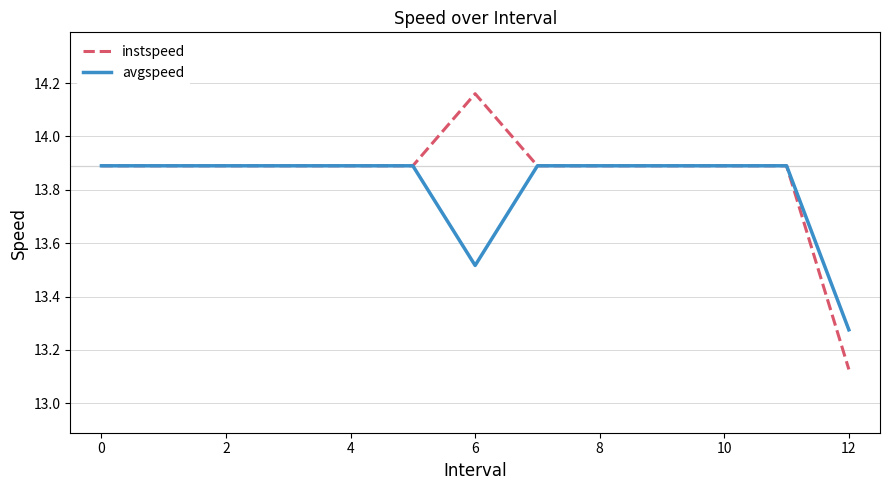

Which series has the largest range (max minus min)?

instspeed